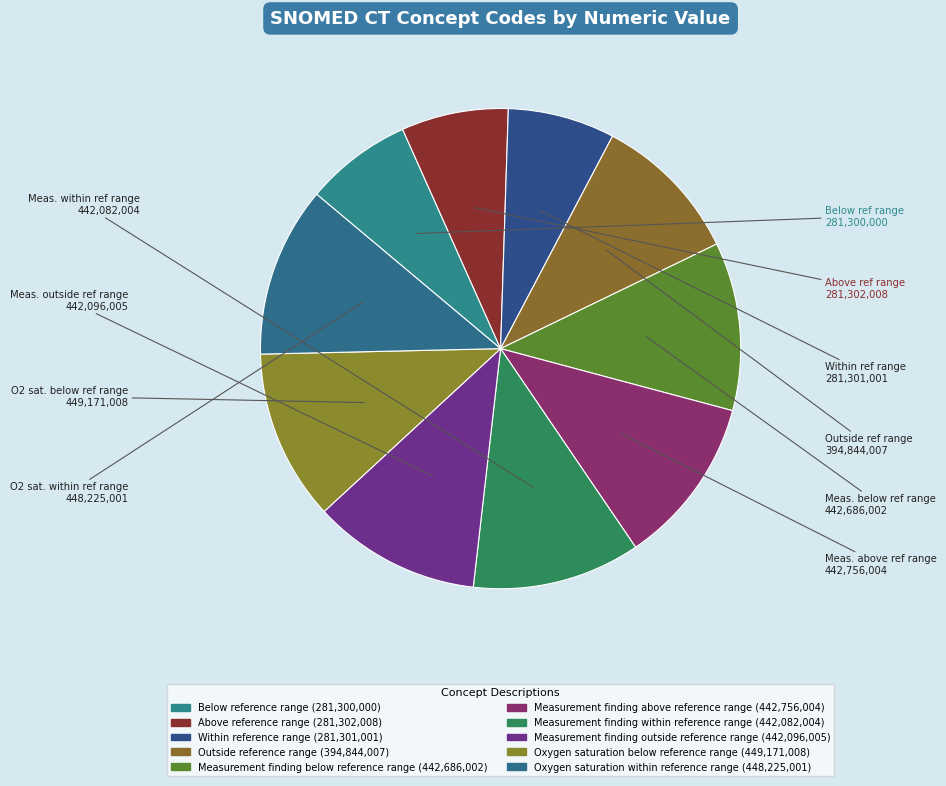

How many slices are in this pie chart?

10